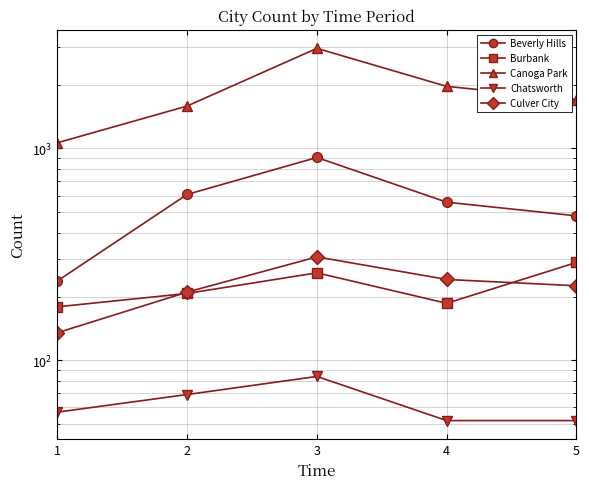

Which category has the lowest value in the Burbank series?

1